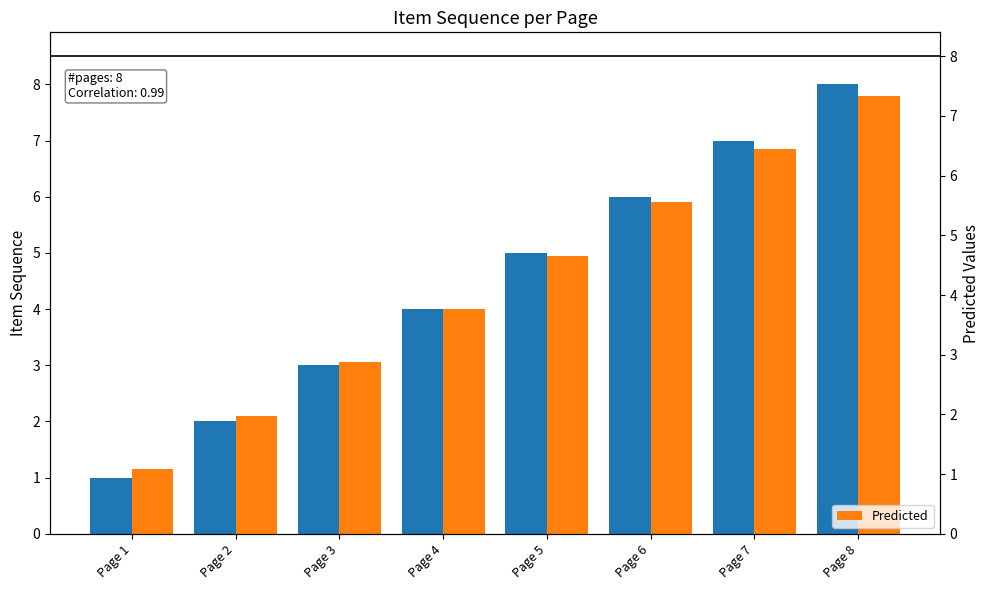

The value of Predicted at Page 7 is 6.8. True or false?

True